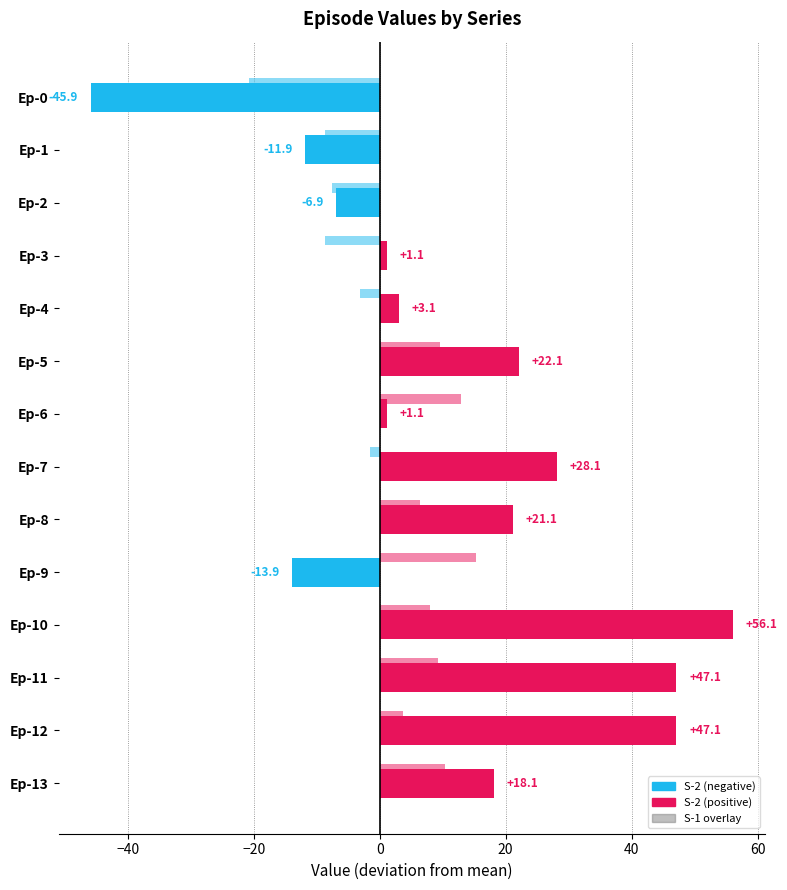

Reading left to right, transcribe all the data shown in this chart.

S-2 deviation: -45.9	-11.9	-6.9	1.1	3.1	22.1	1.1	28.1	21.1	-13.9	56.1	47.1	47.1	18.1
S-1 deviation: -20.8	-8.8	-7.6	-8.8	-3.2	9.6	12.8	-1.6	6.4	15.2	8.0	9.2	3.6	10.4